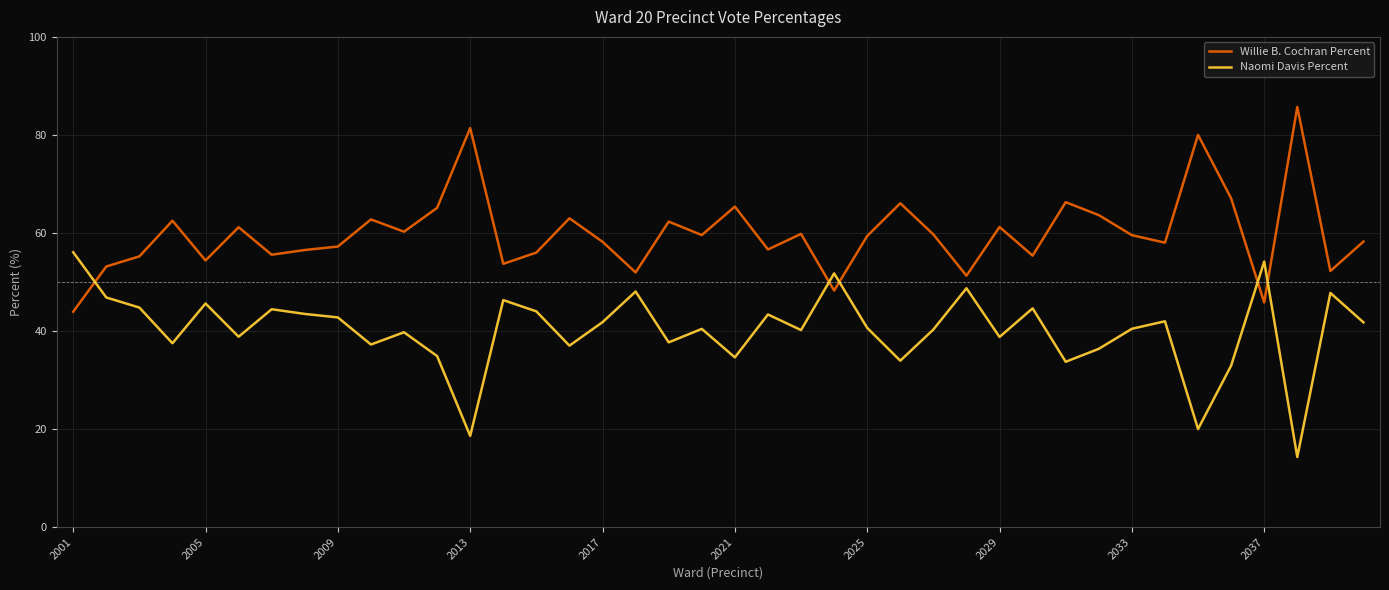

At how many categories does at least one series exceed 37?

40